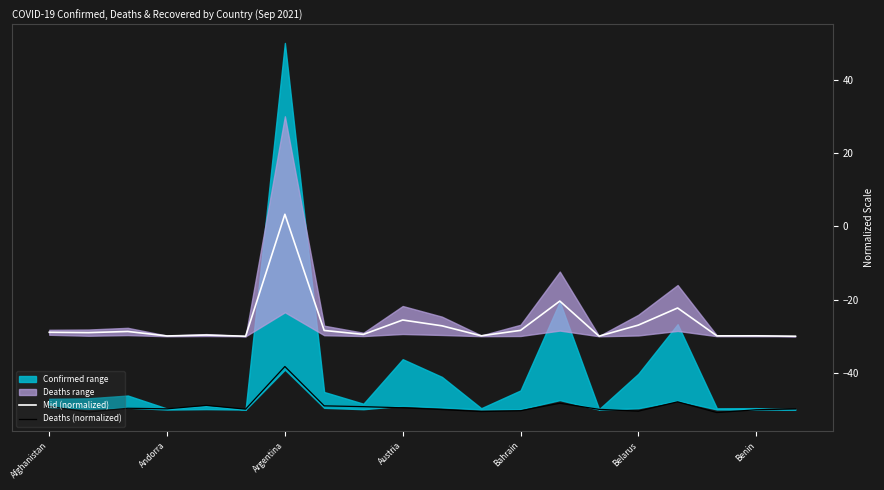

What is the total value across all series at Afghanistan?

-78.0